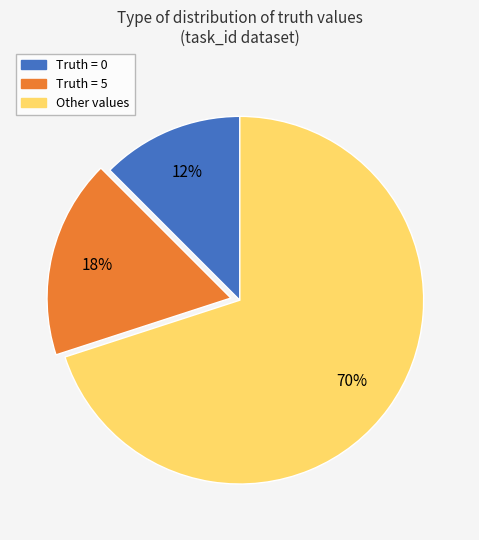

To the nearest percent, what is the average slice percentage?

33%